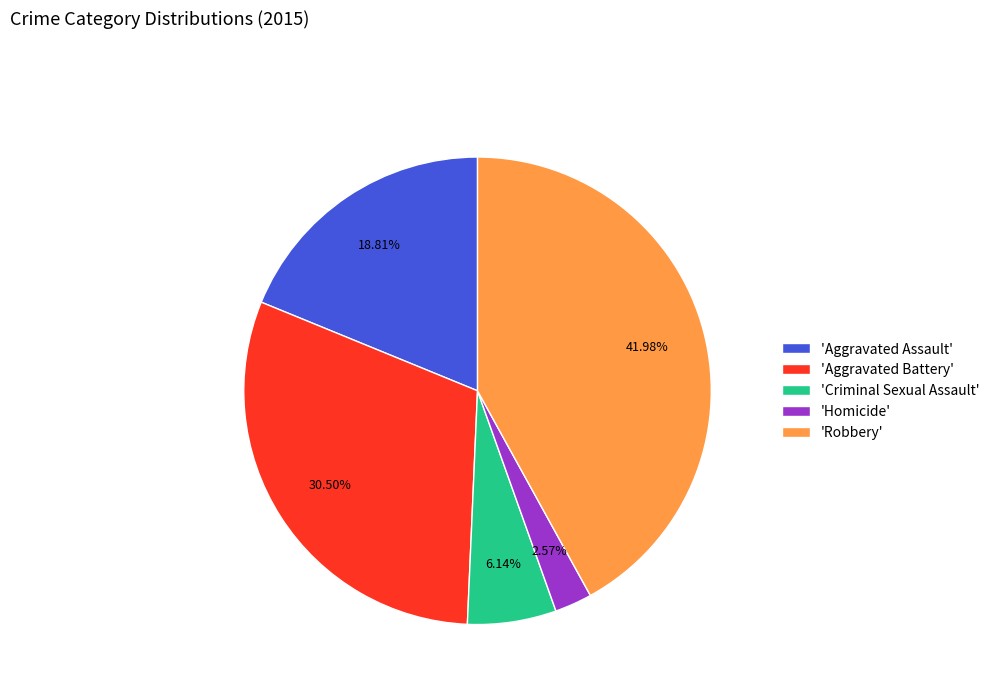

Approximately how many times larger is the value at 'Aggravated Assault' compared to 'Robbery'?

0.4